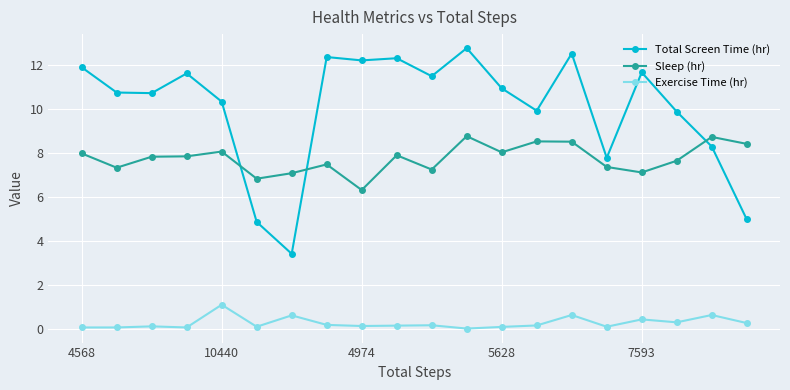

In Sleep (hr), how many points are lower than both neighbors (excluding endpoints)?

6